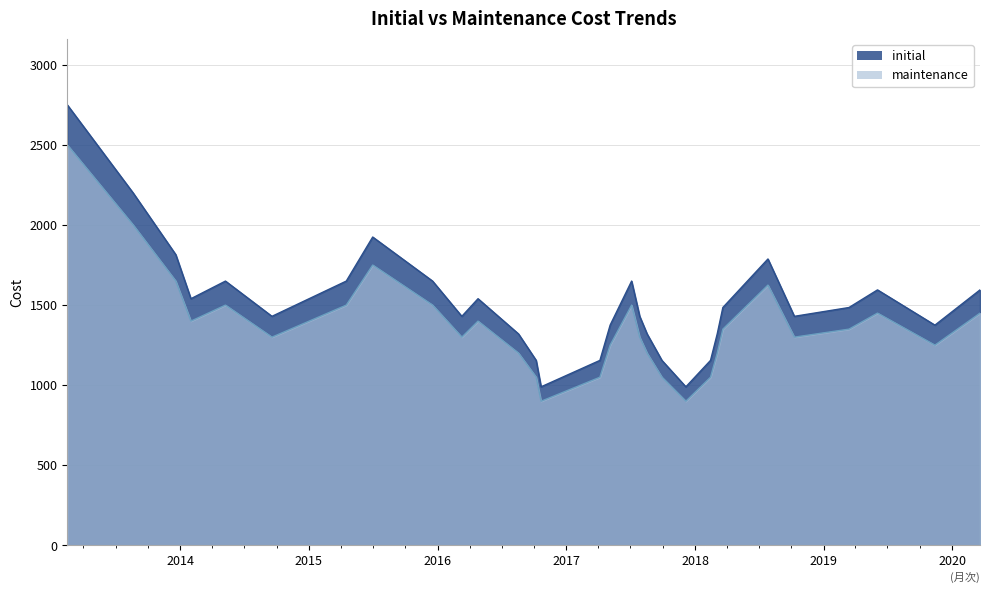

True or false: maintenance has a value of 1050 at 20161007.

True